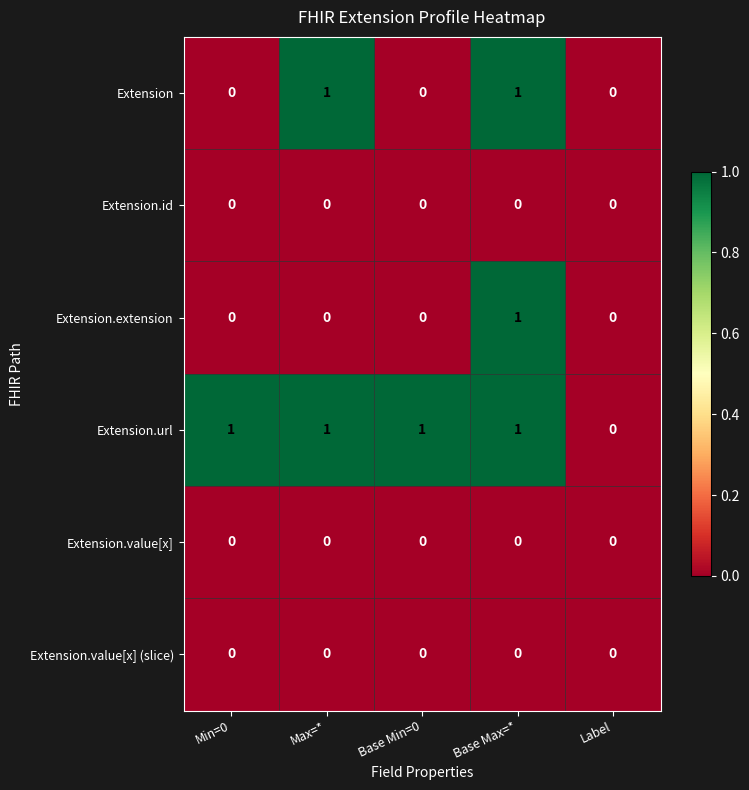

What is the sum of all Extension.url values?

4